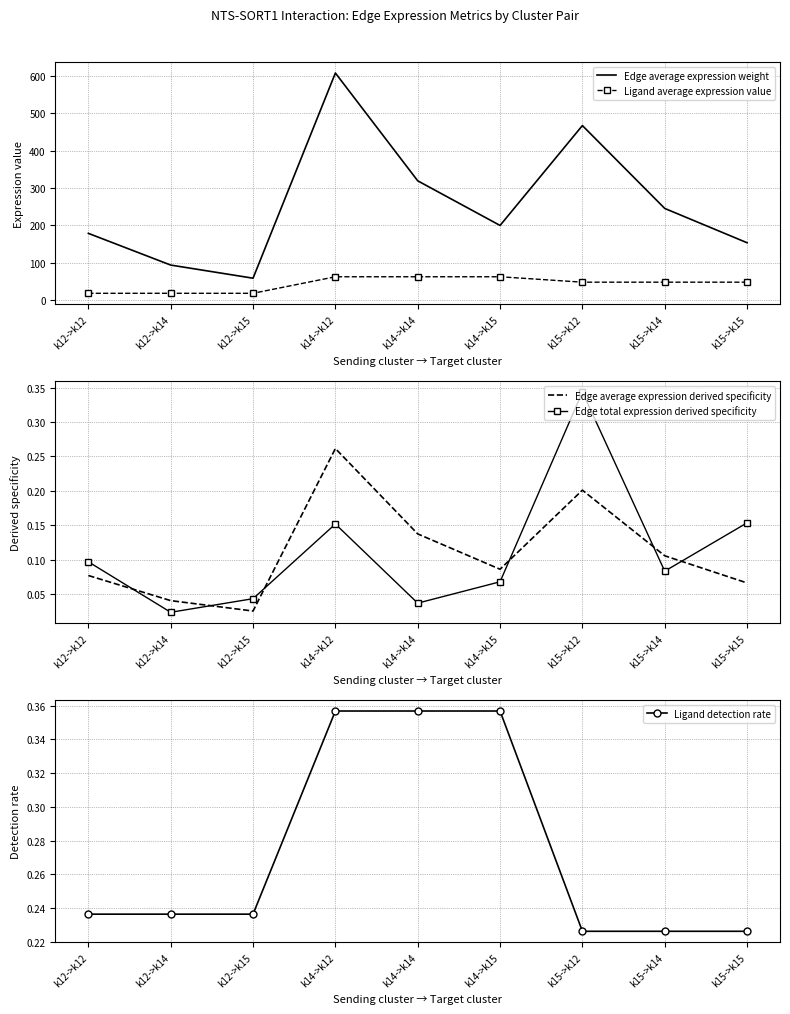

At which category does Edge total expression derived specificity reach its first local valley?

k12->k14